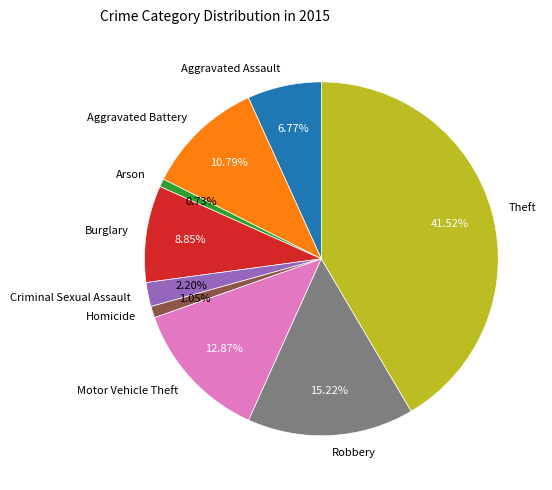

What is the largest slice in the pie chart?

Theft